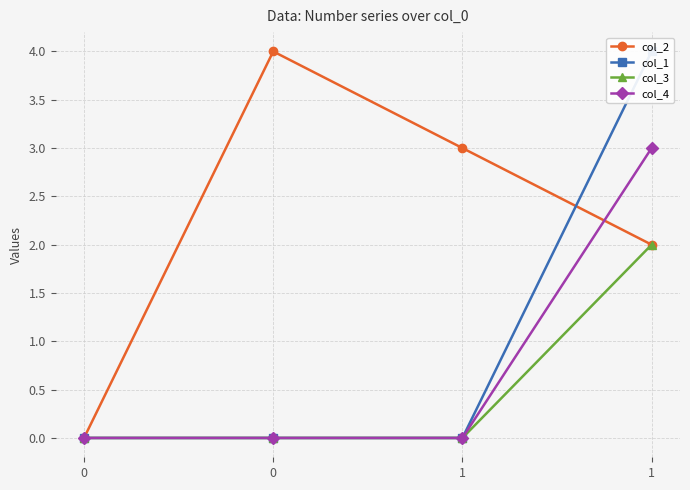

How many positive values does the col_3 series have?

1